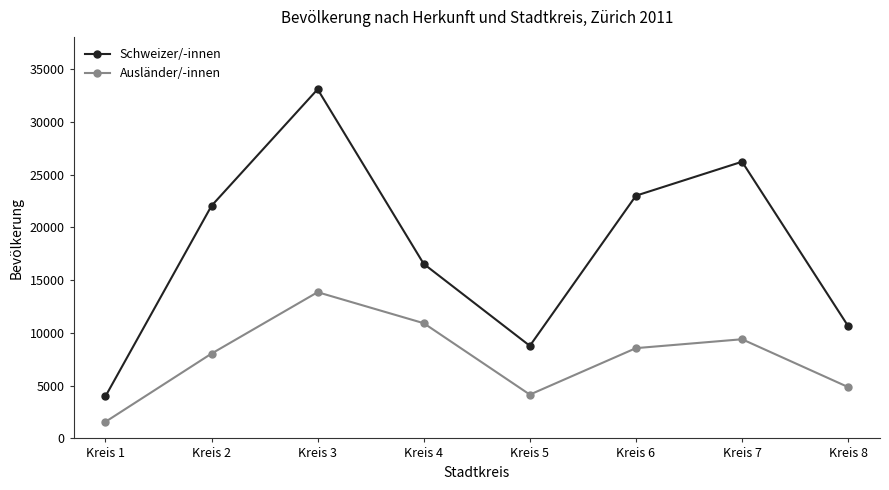

Count the number of data series in this chart.

2